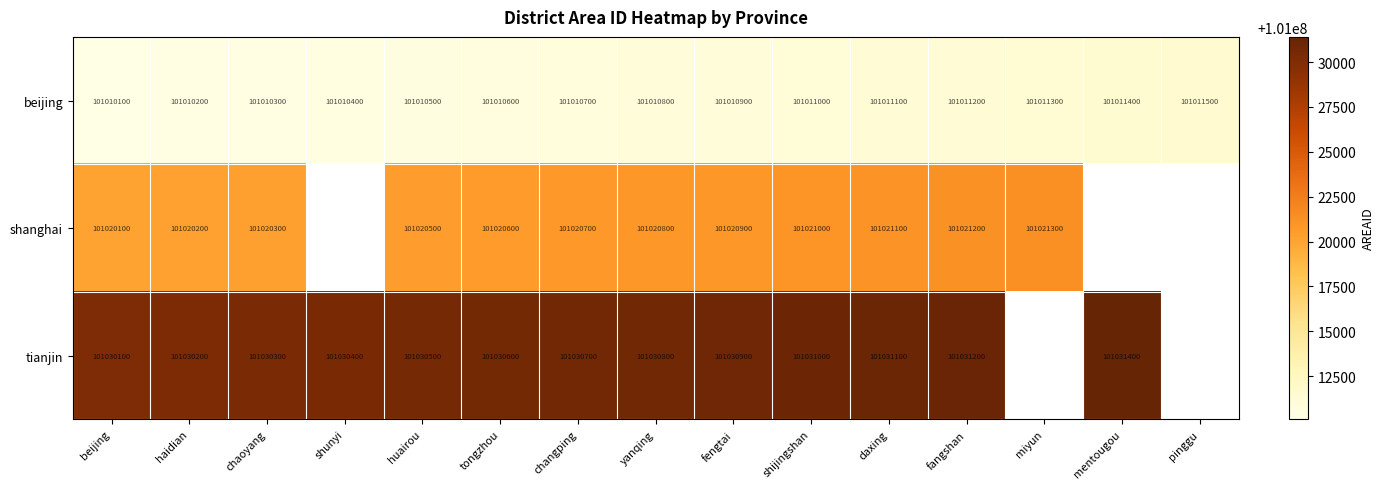

What is the spread (max minus min) of values at huairou?

20000